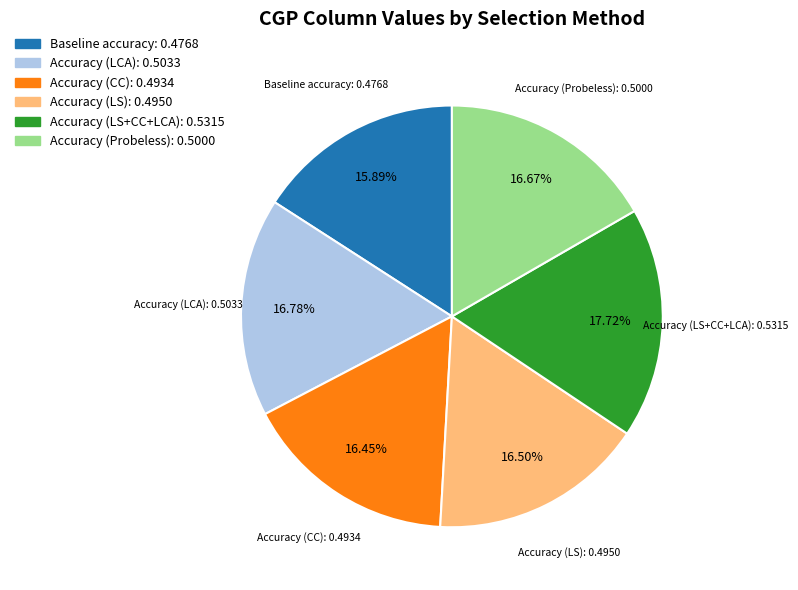

Which slice is the largest?

Accuracy (LS+CC+LCA)